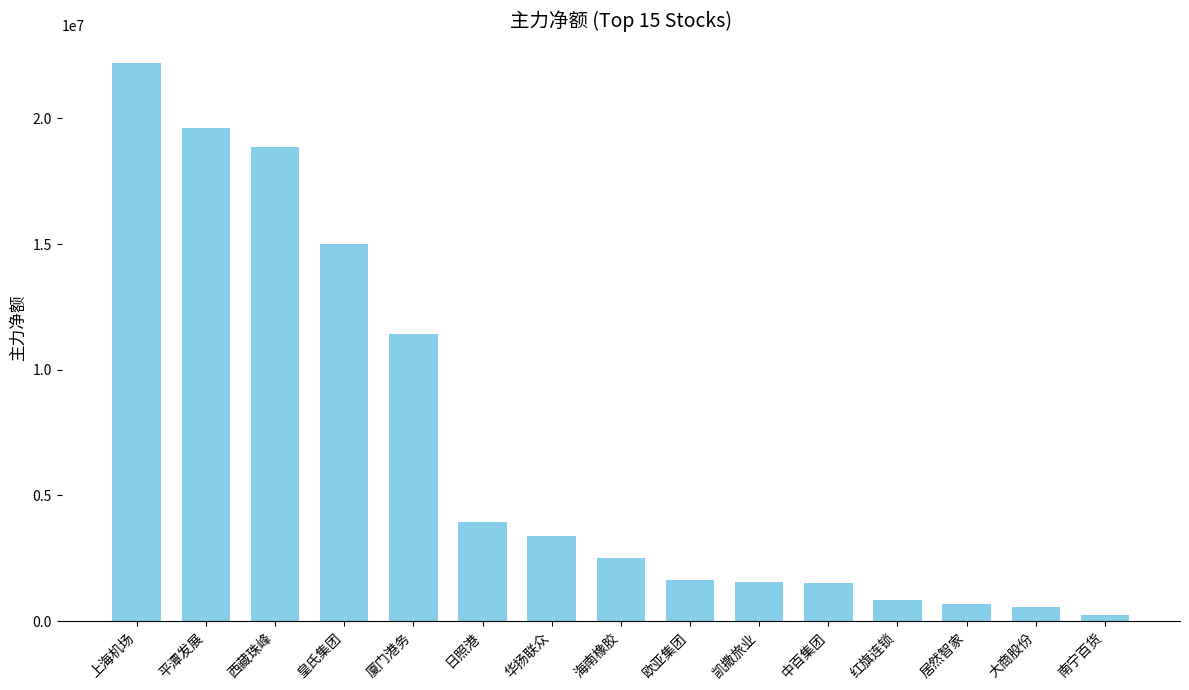

Which has a higher value, 日照港 or 南宁百货?

日照港